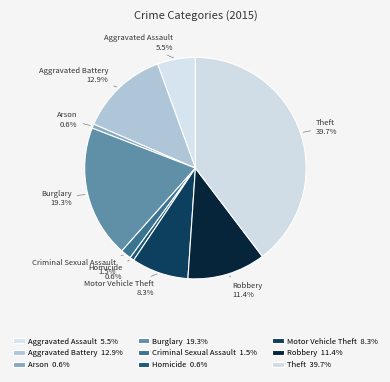

What is the largest slice in the pie chart?

Theft